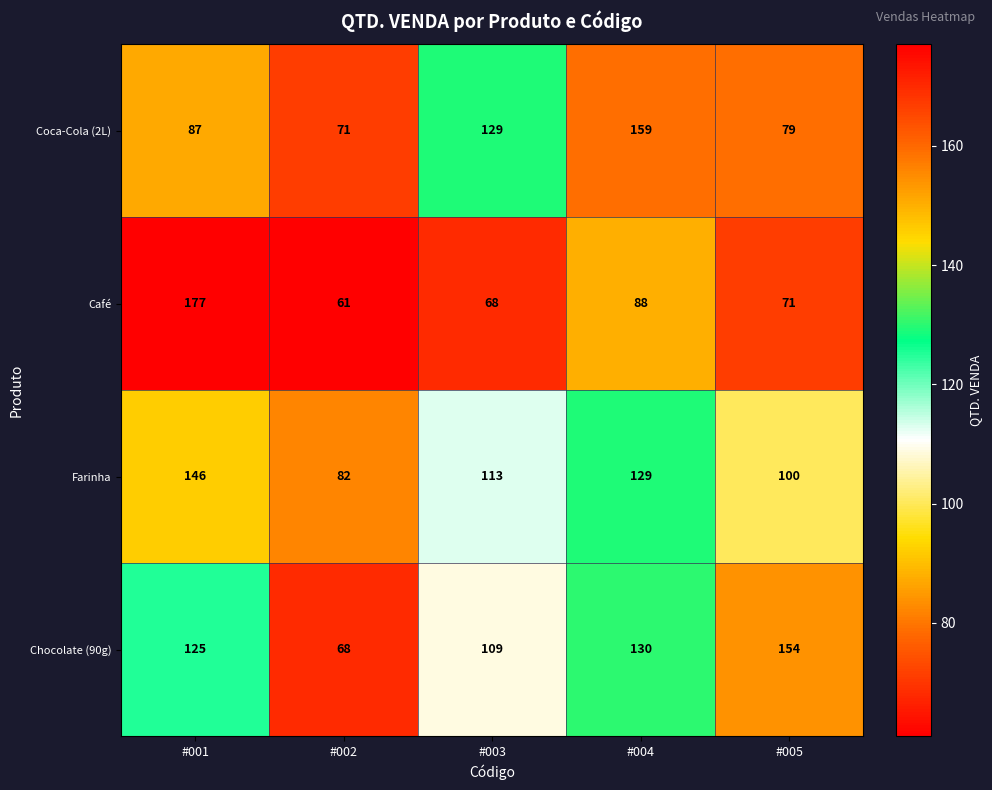

What is the spread (max minus min) of values at #004?

71